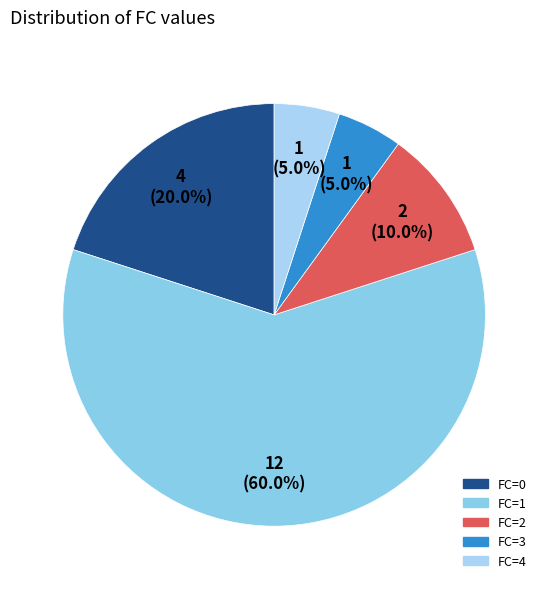

Rank the categories by value from highest to lowest.

1, 0, 2, 3, 4